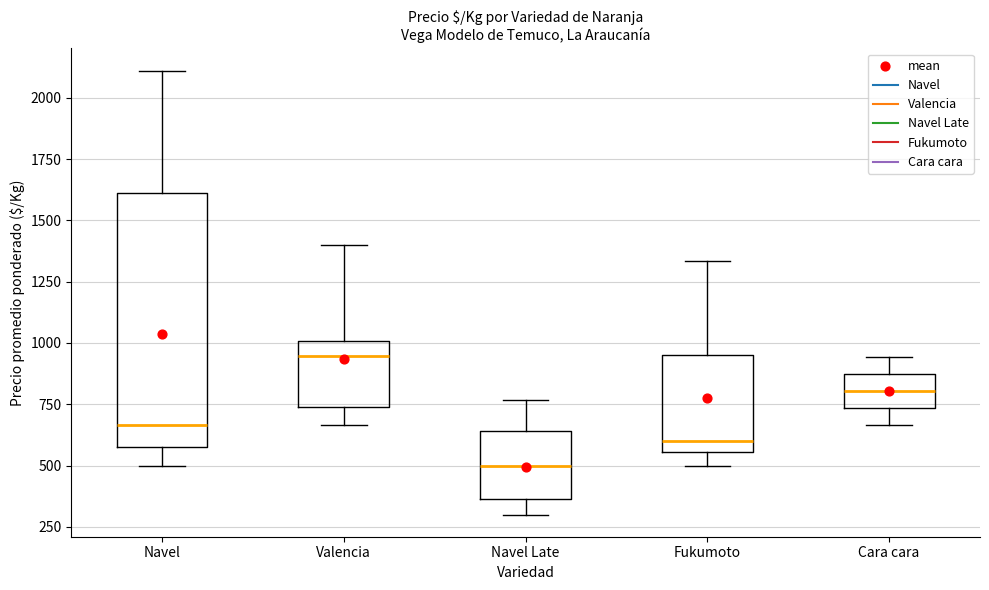

Reading left to right, read every box against the y-axis: the position of its median line, the range the box covers, and the ends of its whiskers. The values are not printed on the chart, so give them approximately, as read against the axis.

Navel: median 650, box 600 to 1600, whiskers 500 to 2100
Valencia: median 950, box 750 to 1000, whiskers 650 to 1400
Navel Late: median 500, box 350 to 650, whiskers 300 to 750
Fukumoto: median 600, box 550 to 950, whiskers 500 to 1350
Cara cara: median 800, box 750 to 850, whiskers 650 to 950